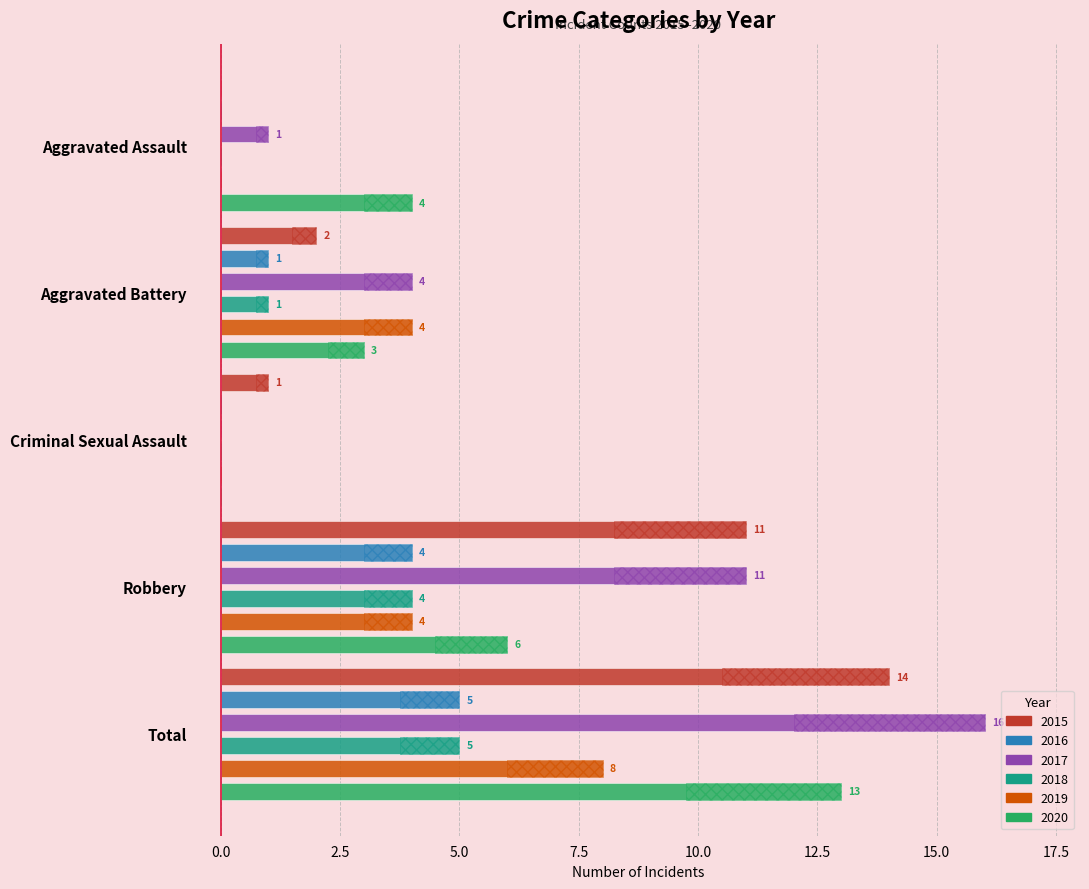

Which category has the lowest value across all series?

Aggravated Assault